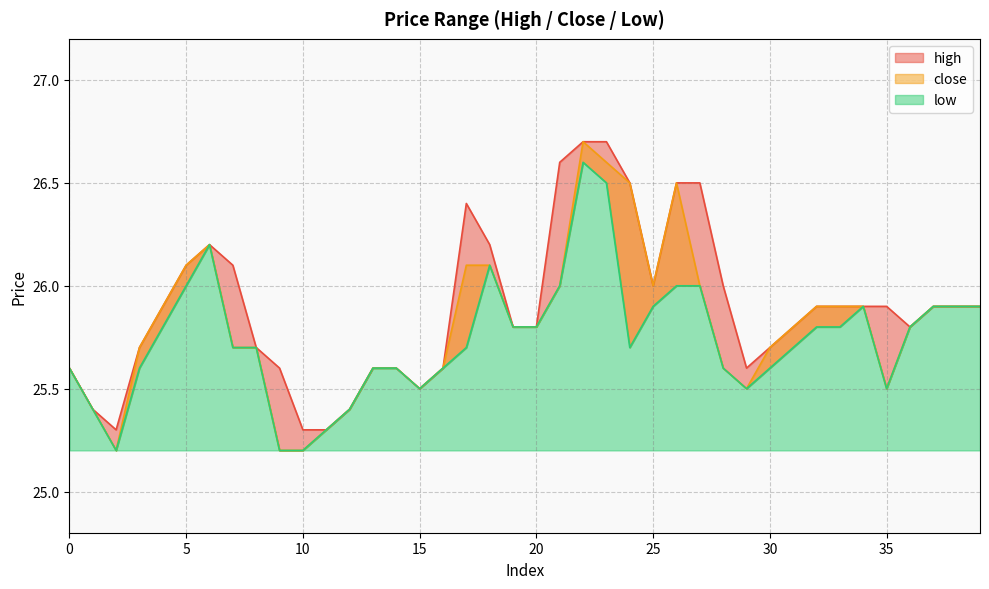

Is it true that low equals 25.9 at 37?

True